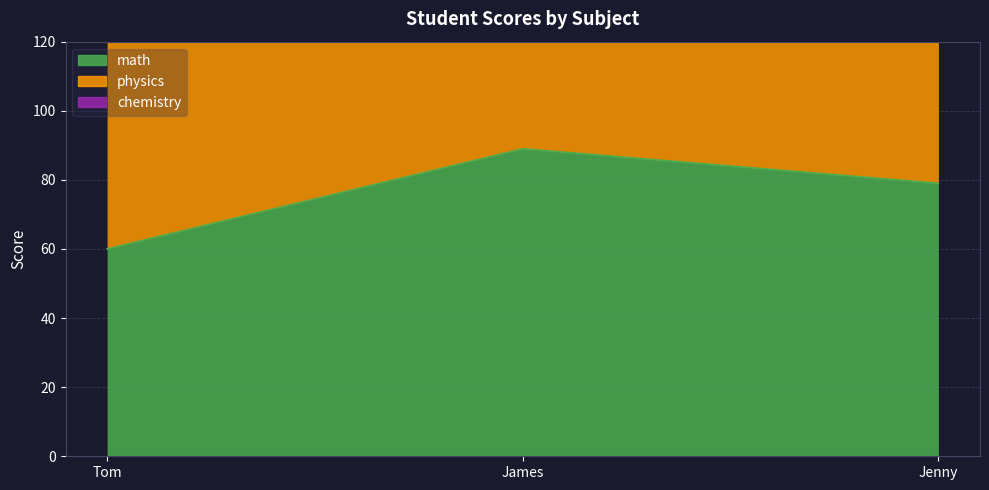

At how many categories does at least one series exceed 89?

3